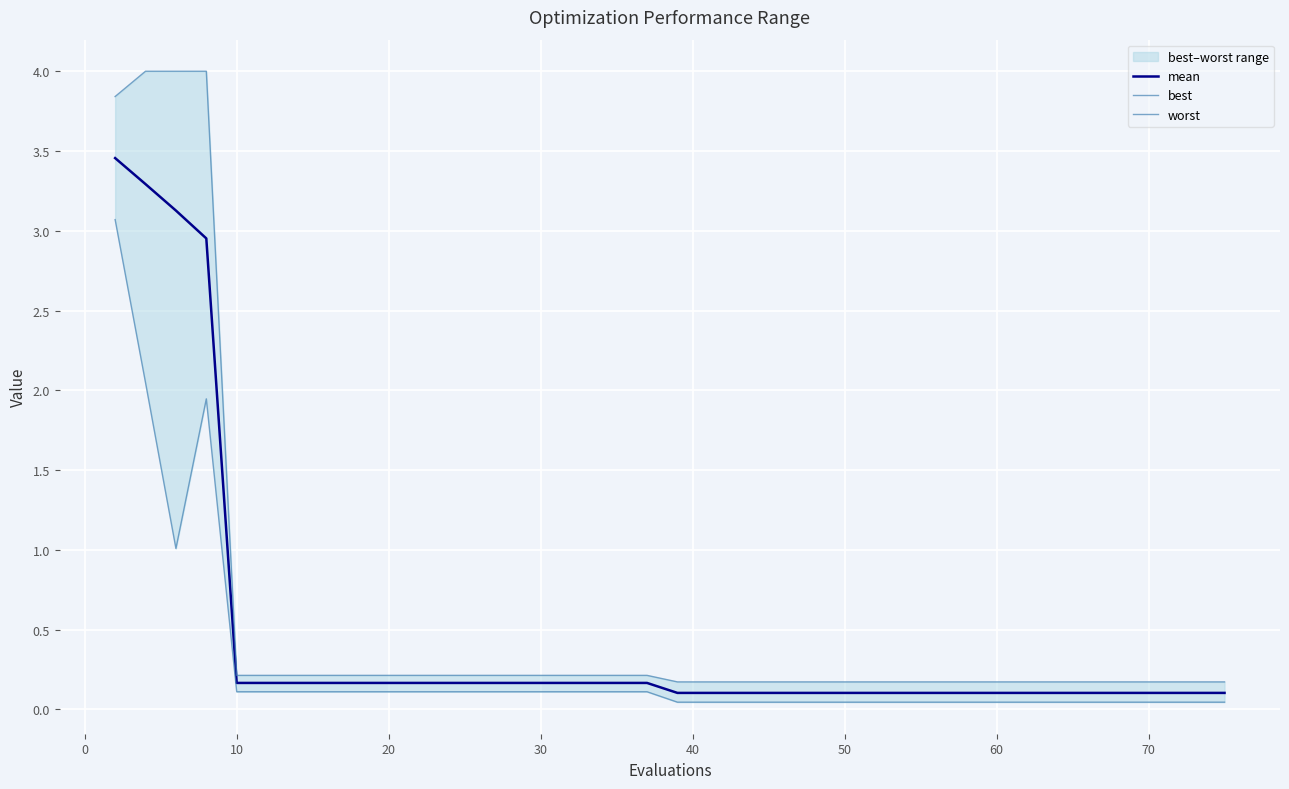

Between 32 and 33, which is larger?

32